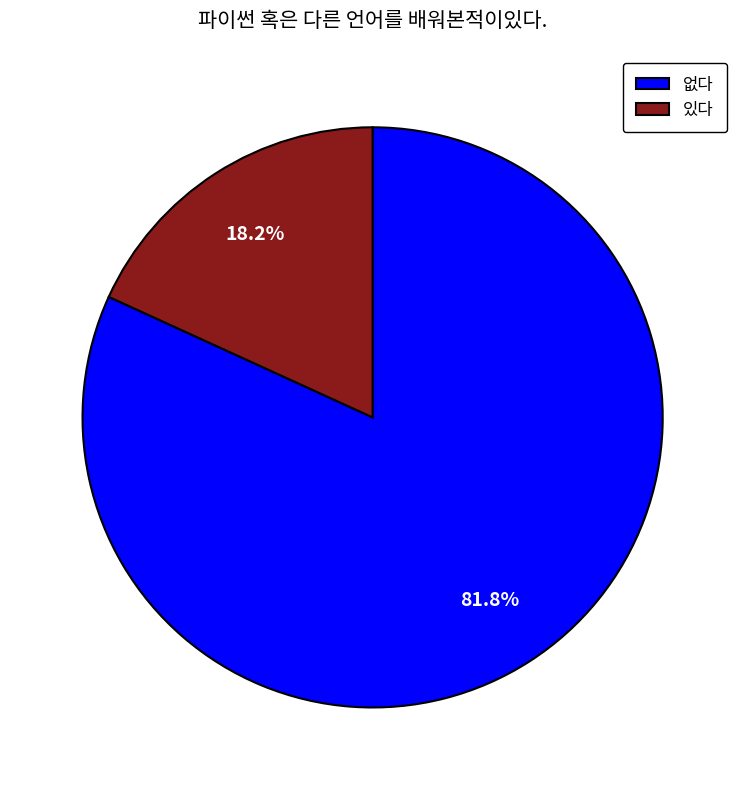

To the nearest percent, what is the combined percentage of 없다 and 있다?

100%